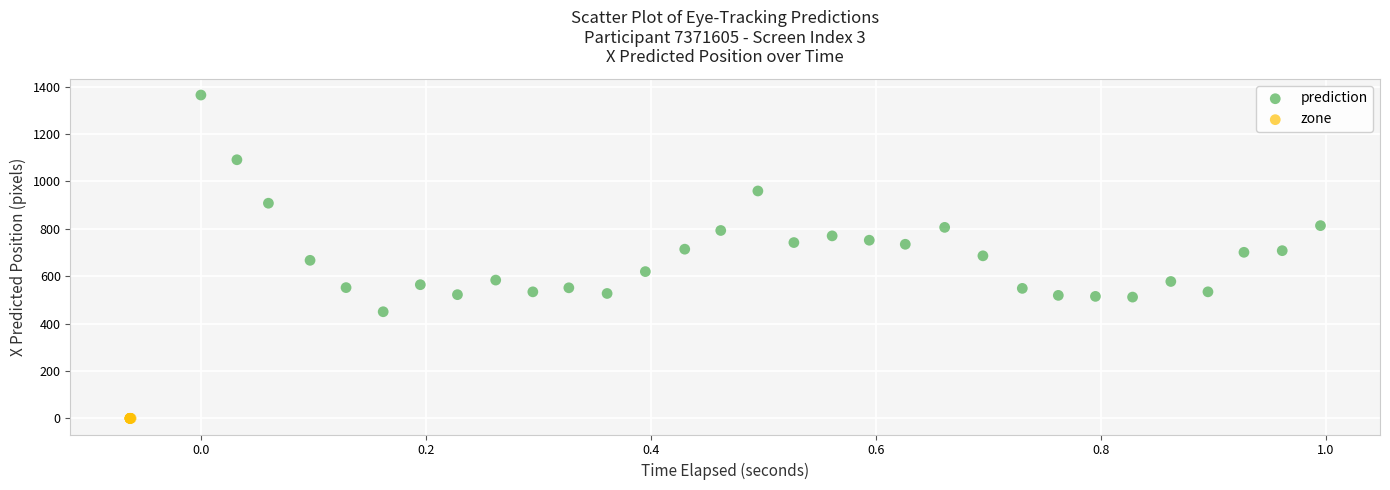

Which series contains the lowest Y value?

zone